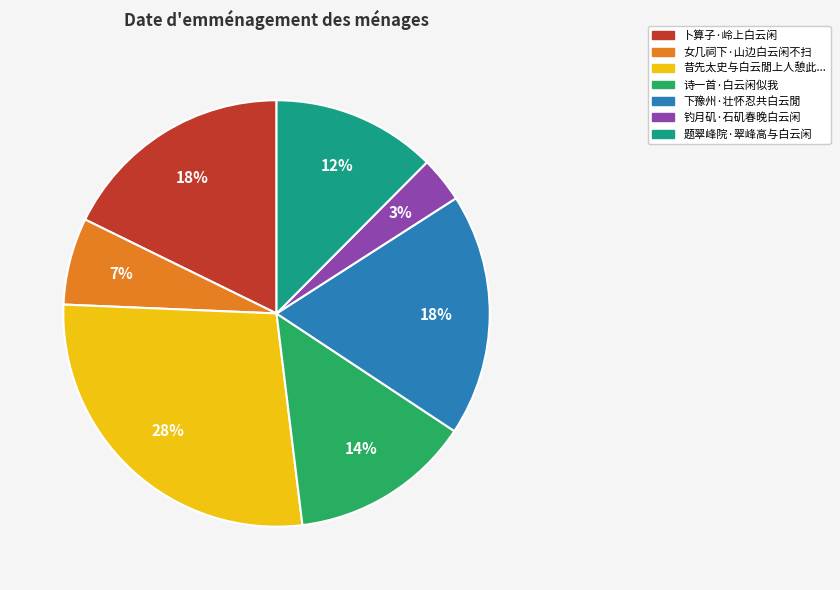

To the nearest percent, what portion does 钓月矶·石矶春晚白云闲 represent?

3%